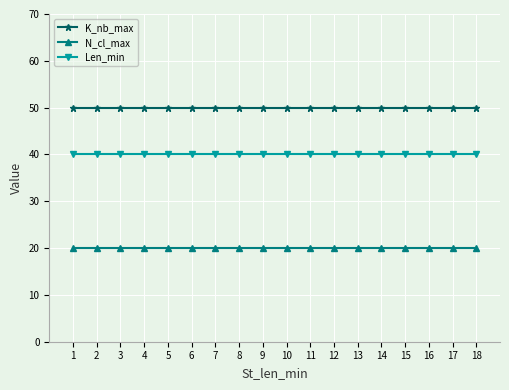

Reading right to left, what are all the values shown in this chart?

K_nb_max: 50	50	50	50	50	50	50	50	50	50	50	50	50	50	50	50	50	50
N_cl_max: 20	20	20	20	20	20	20	20	20	20	20	20	20	20	20	20	20	20
Len_min: 40	40	40	40	40	40	40	40	40	40	40	40	40	40	40	40	40	40